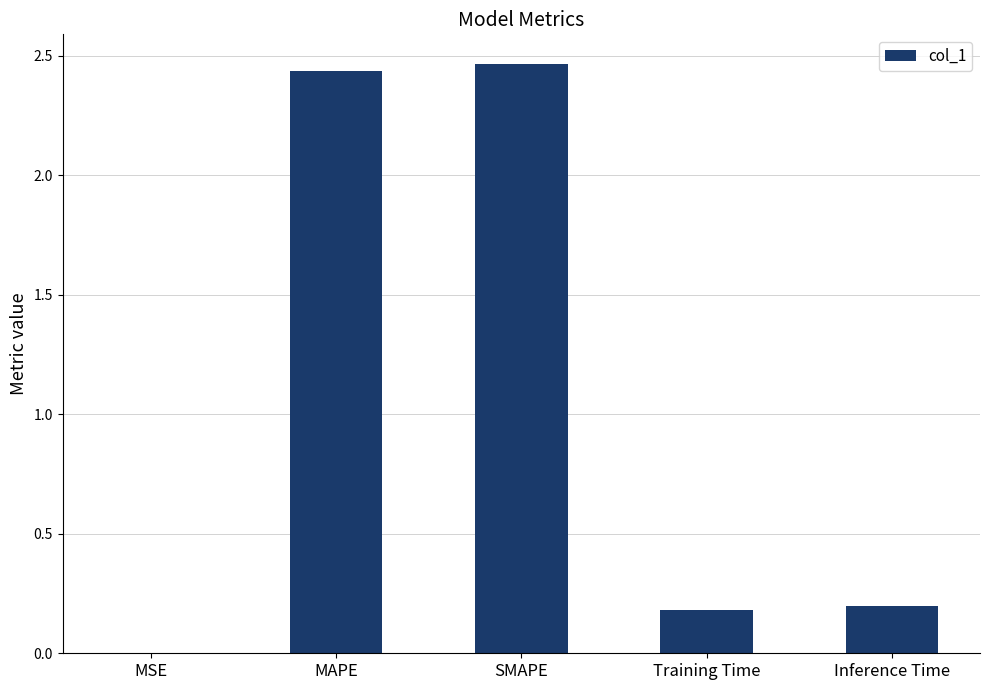

Between Inference Time and MAPE, which is larger?

MAPE